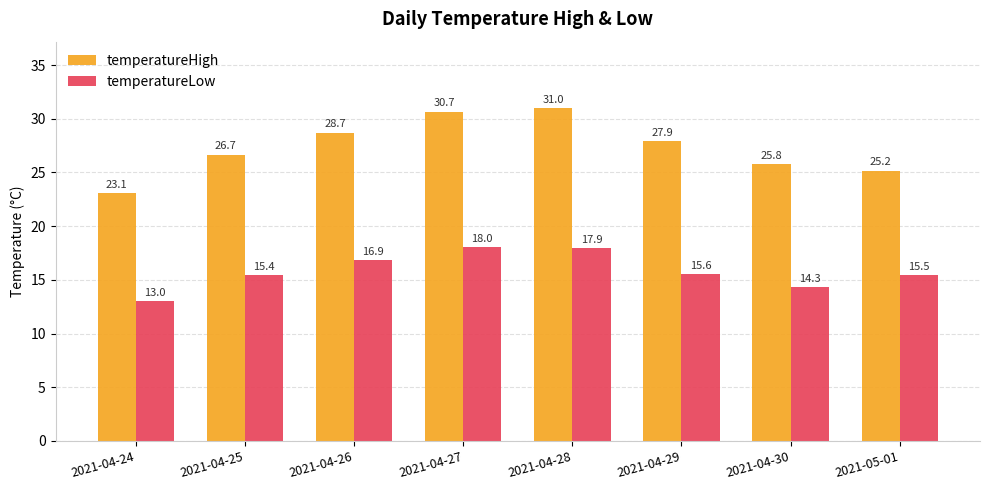

Are the bars horizontal?

No